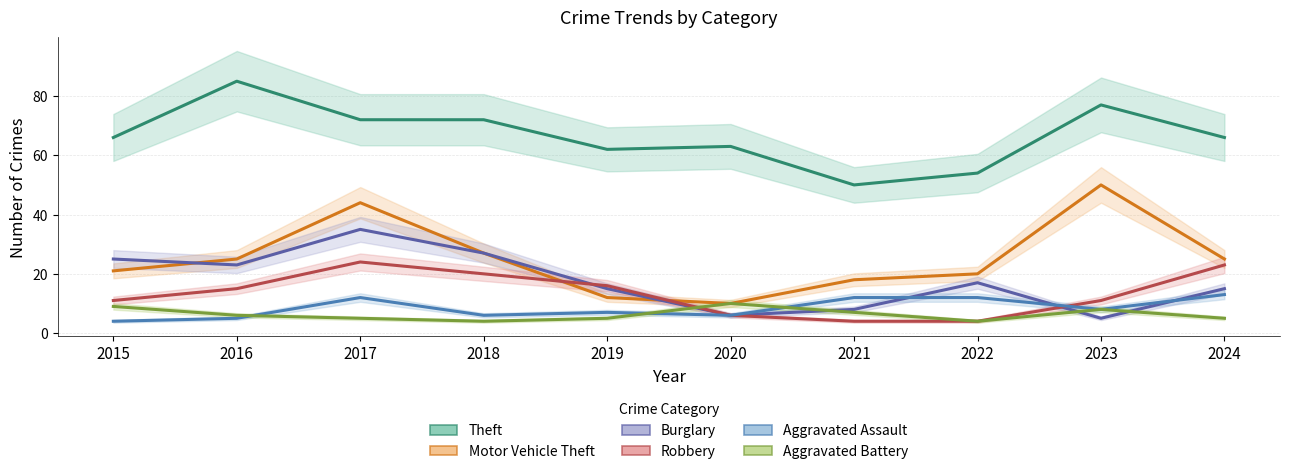

Reading left to right, list all the values displayed in this chart.

Theft: 2015=66	2016=85	2017=72	2018=72	2019=62	2020=63	2021=50	2022=54	2023=77	2024=66
Motor Vehicle Theft: 2015=21	2016=25	2017=44	2018=27	2019=12	2020=10	2021=18	2022=20	2023=50	2024=25
Burglary: 2015=25	2016=23	2017=35	2018=27	2019=15	2020=6	2021=8	2022=17	2023=5	2024=15
Robbery: 2015=11	2016=15	2017=24	2018=20	2019=16	2020=6	2021=4	2022=4	2023=11	2024=23
Aggravated Assault: 2015=4	2016=5	2017=12	2018=6	2019=7	2020=6	2021=12	2022=12	2023=8	2024=13
Aggravated Battery: 2015=9	2016=6	2017=5	2018=4	2019=5	2020=10	2021=7	2022=4	2023=8	2024=5